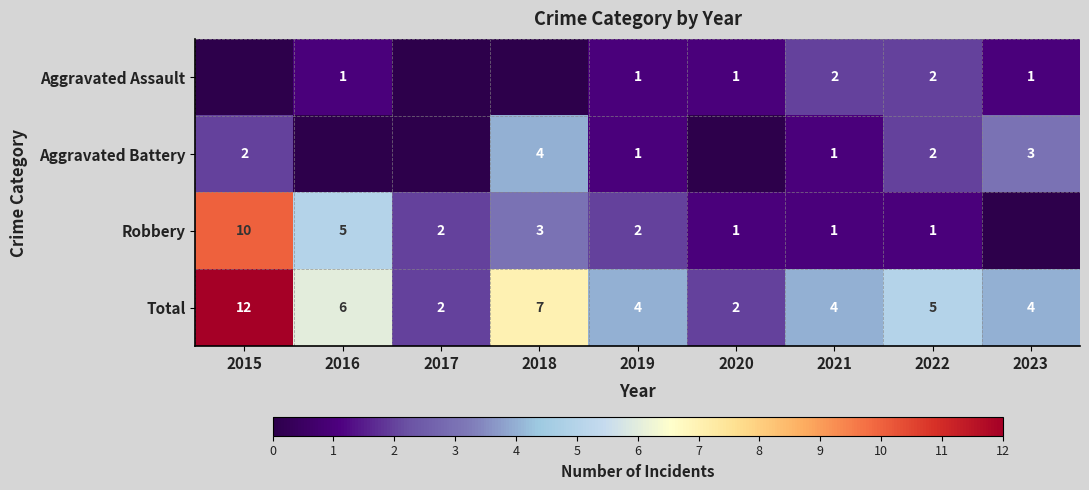

Between 2021 and 2018, which is larger?

2021